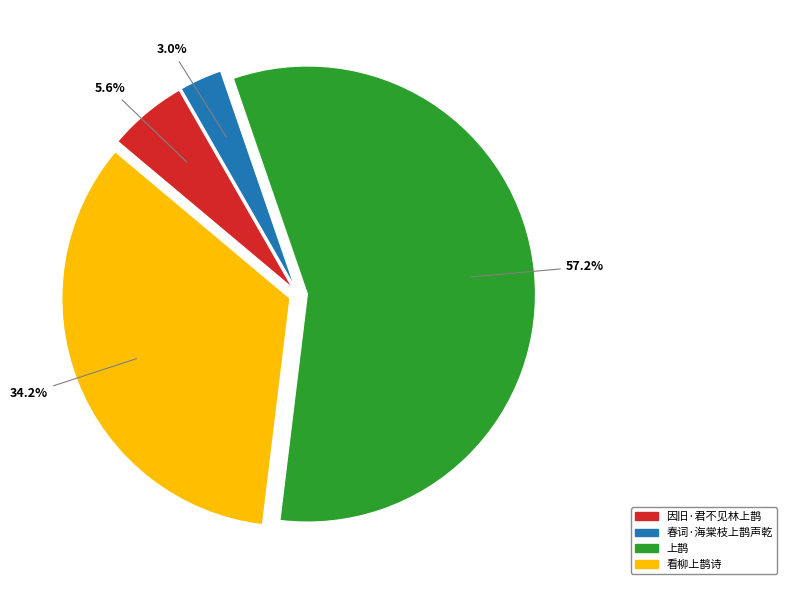

The 春词·海棠枝上鹊声乾 slice represents 3% of the pie. True or false?

True